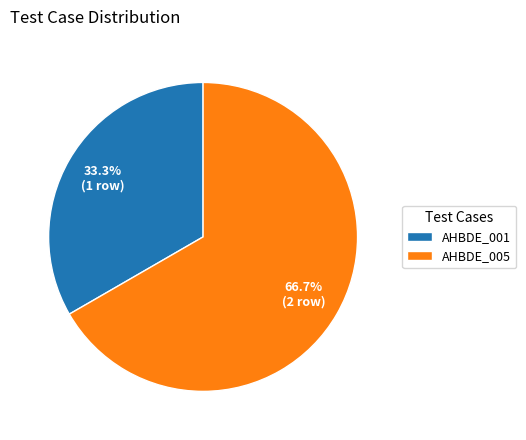

Combined, do AHBDE_005 and AHBDE_001 account for over 50%?

Yes